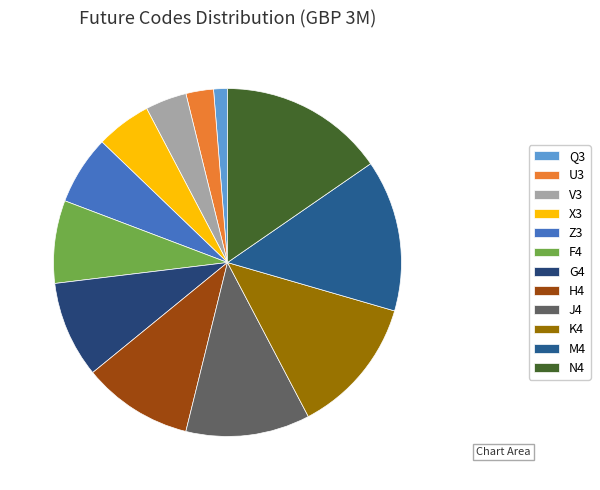

Count the number of slices in the pie.

12